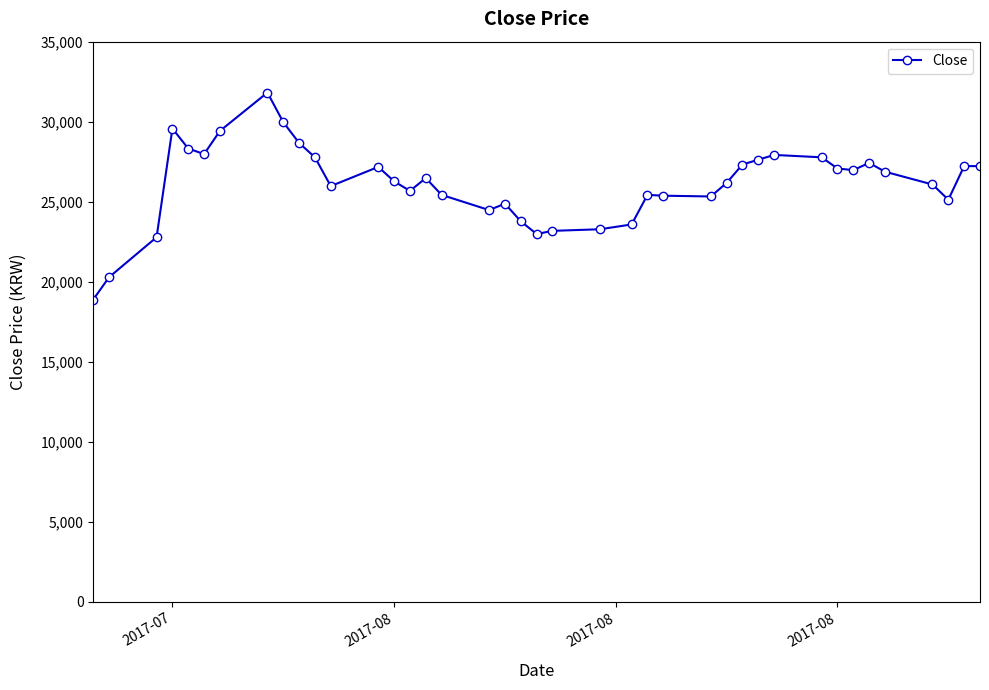

Does the chart display data point markers on the line(s)?

Yes